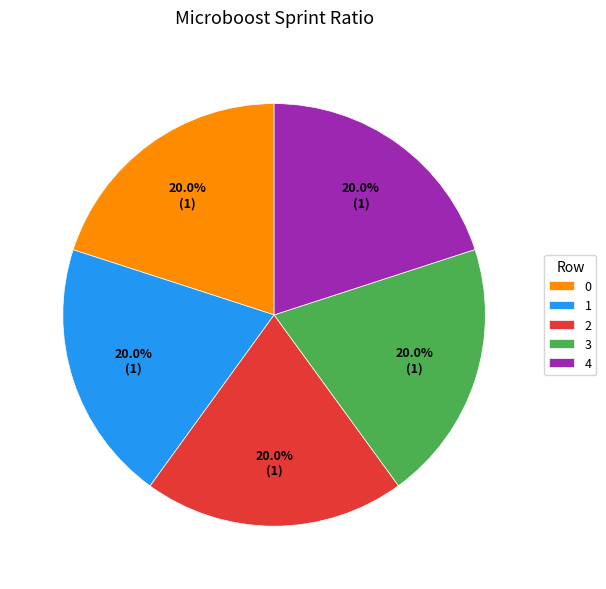

How many segments does this pie chart have?

5